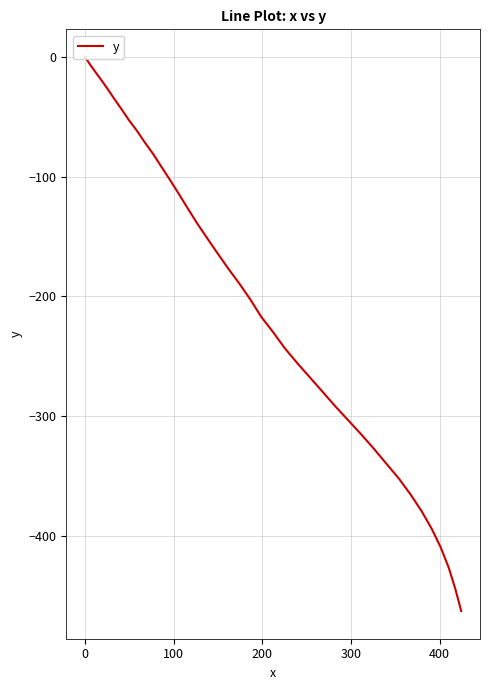

What is the difference between the maximum and minimum values?

462.9